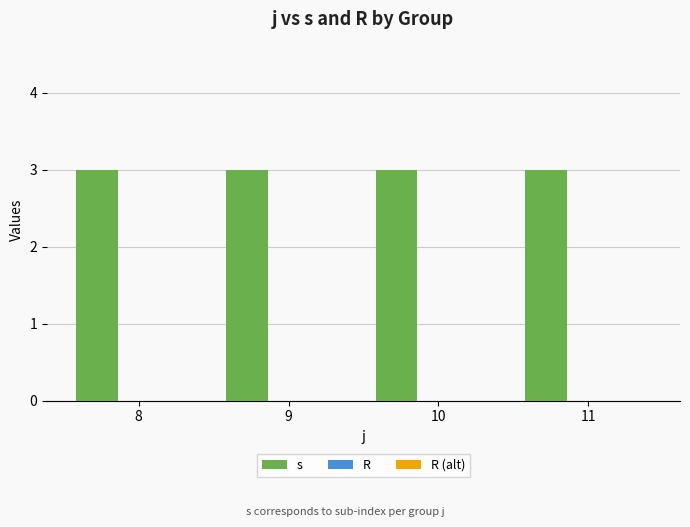

Which series has the largest total across all categories?

s